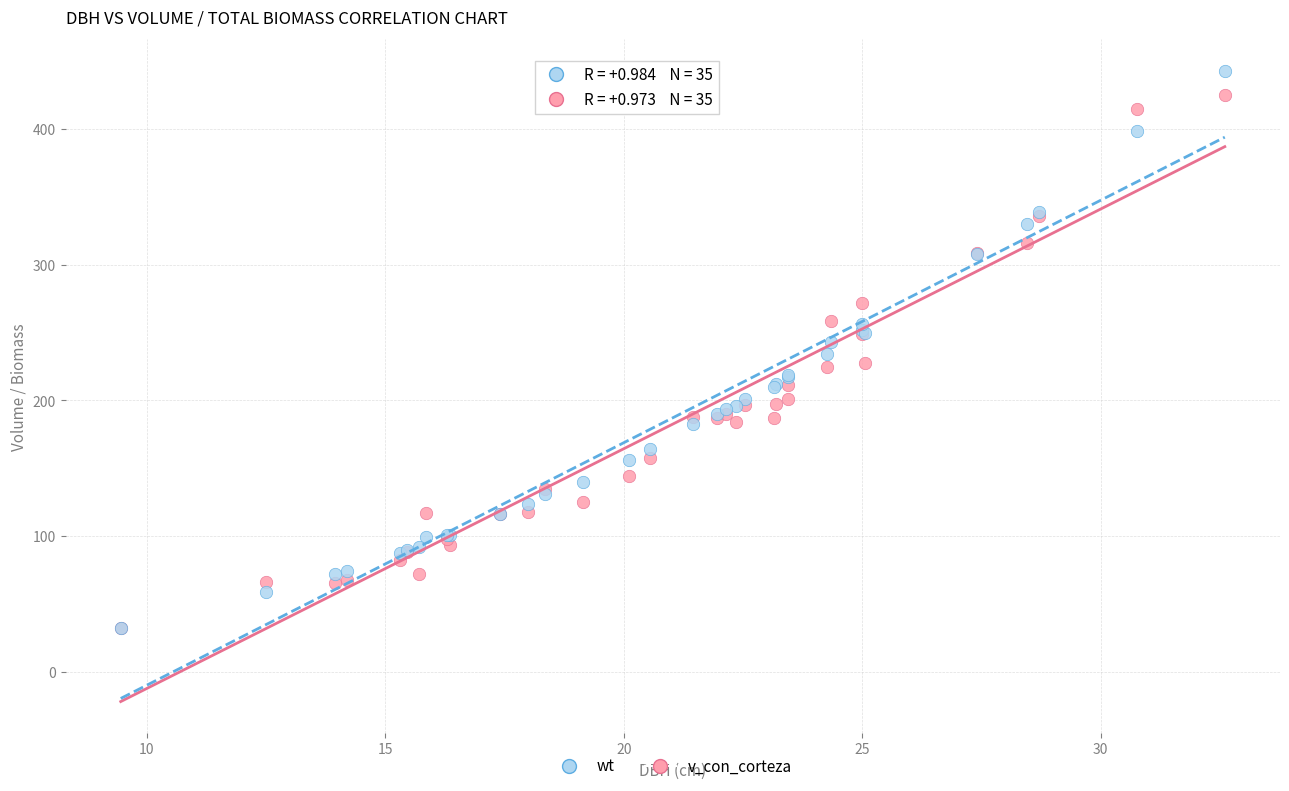

Which series has the largest Y range (max minus min)?

wt